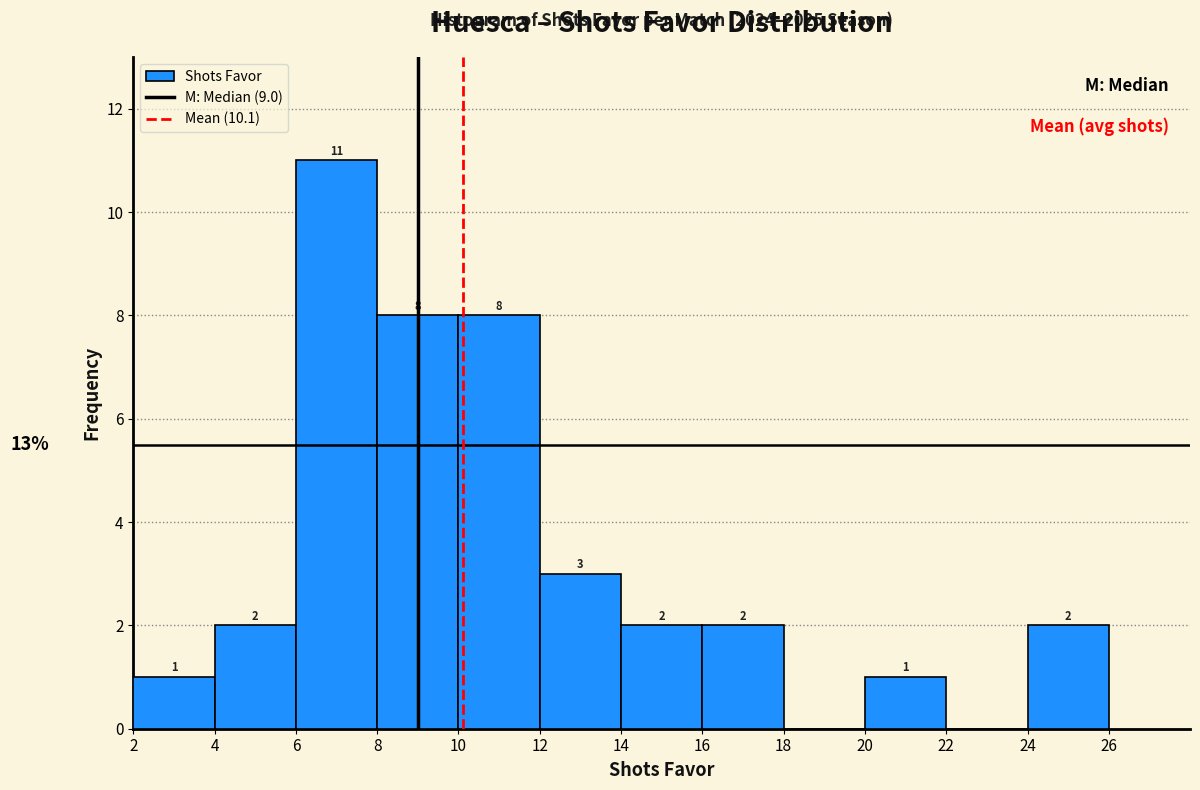

Over which range of the x-axis is the bar tallest?

6 to 8